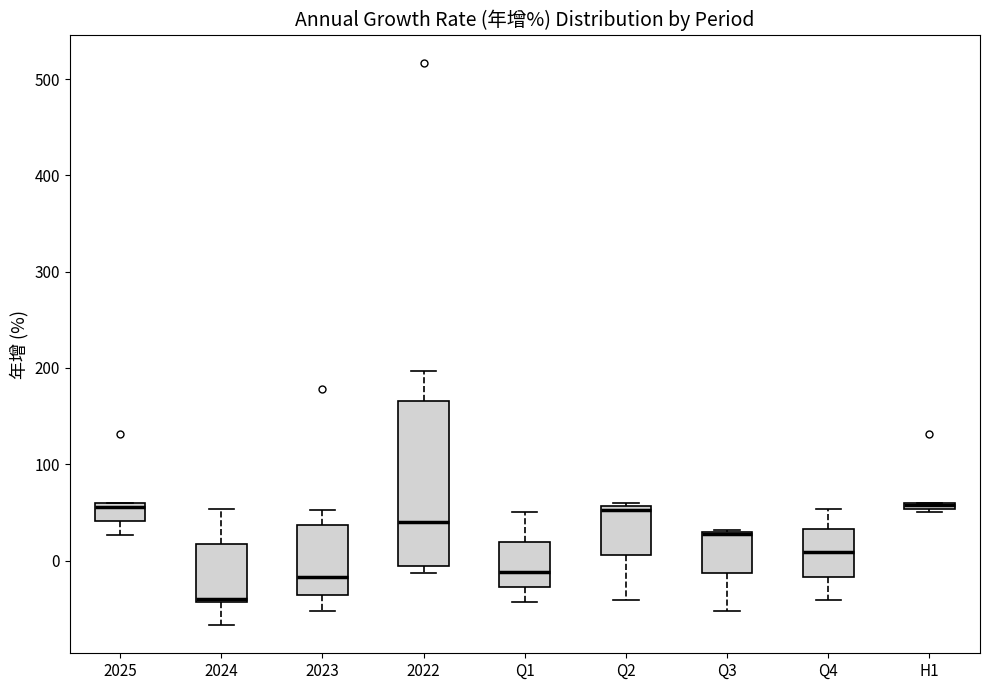

Where does the median line of the box for Q1 sit on the y-axis? The values are not printed on the chart, so give them approximately, as read against the axis.

-10